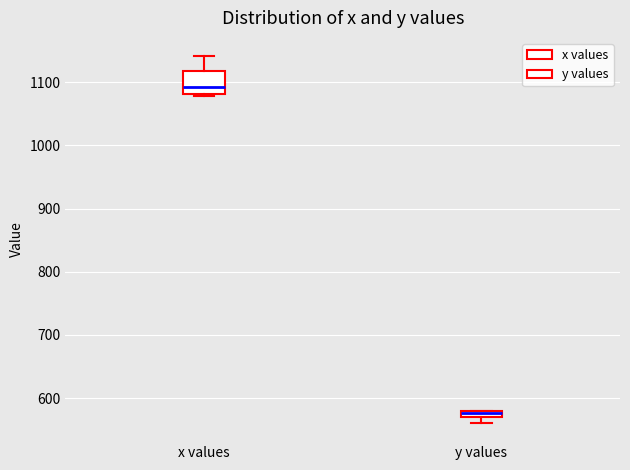

Which box has the lowest median line?

y values